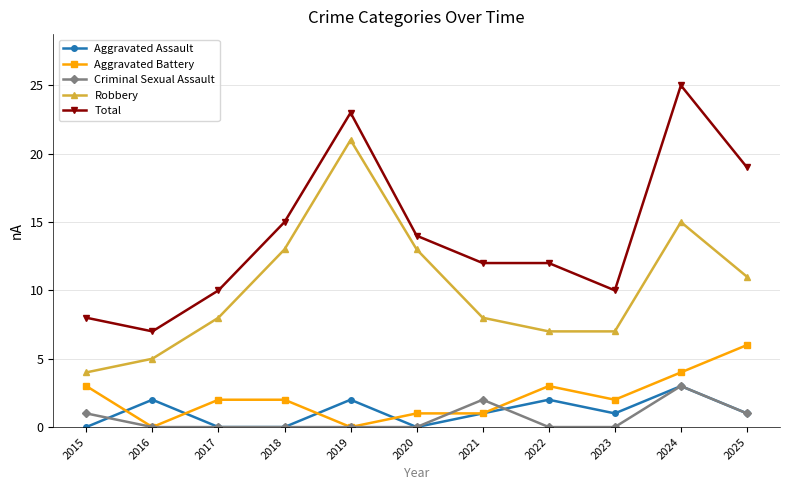

True or false: Total and Aggravated Battery cross at least once.

False